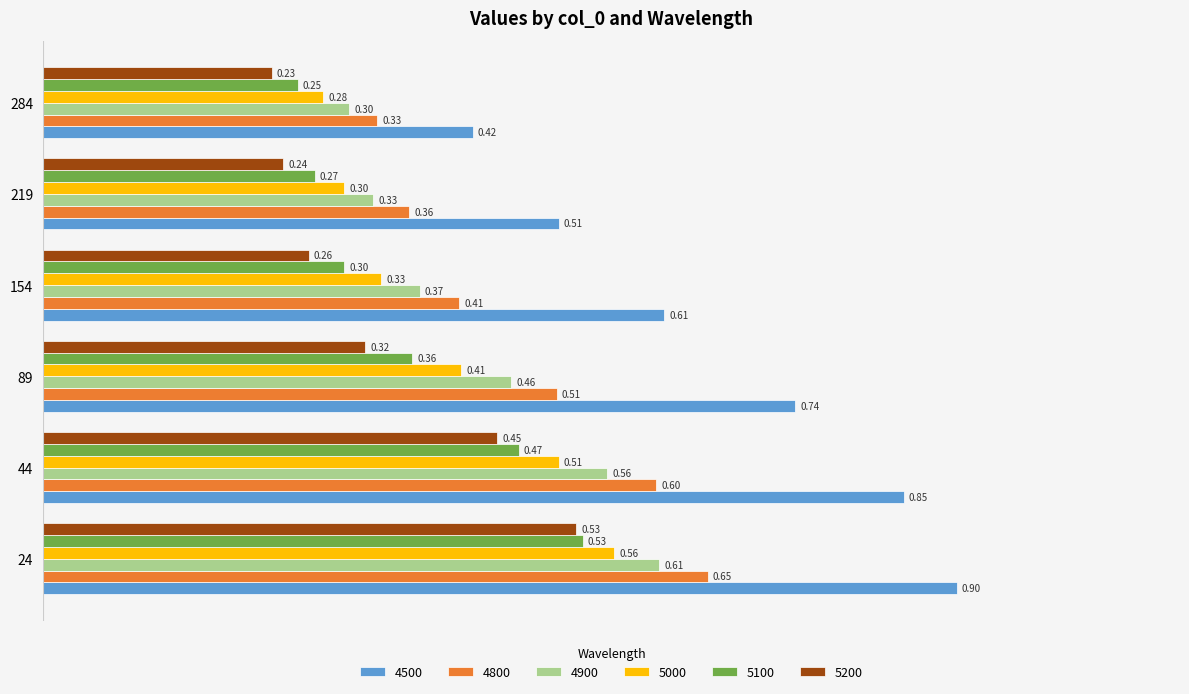

What is the difference between the maximum and minimum values in the 5100 series?

0.3